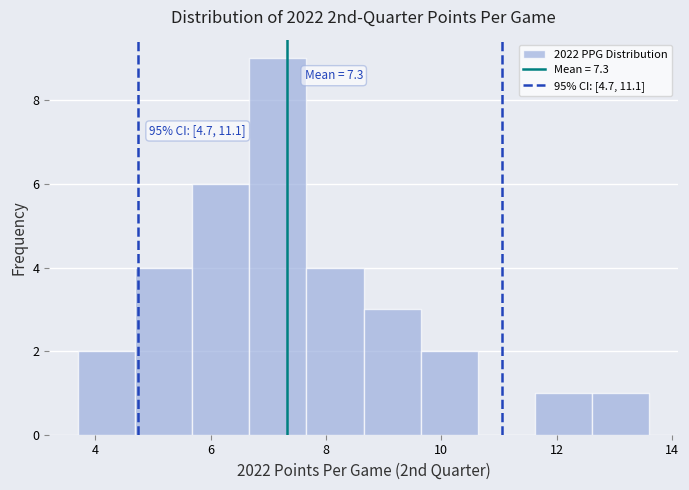

Which range on the x-axis has the tallest bar?

6.6 to 7.6